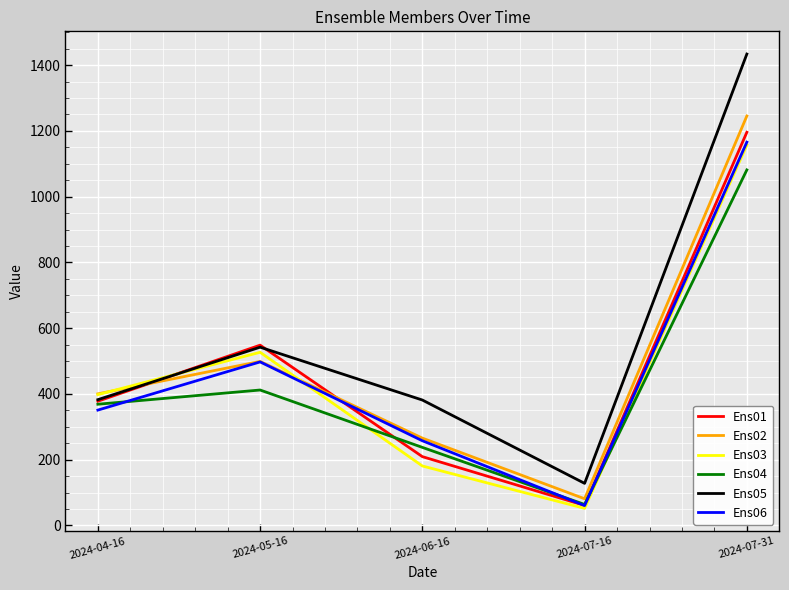

What is the maximum value for Ens03?

1157.0